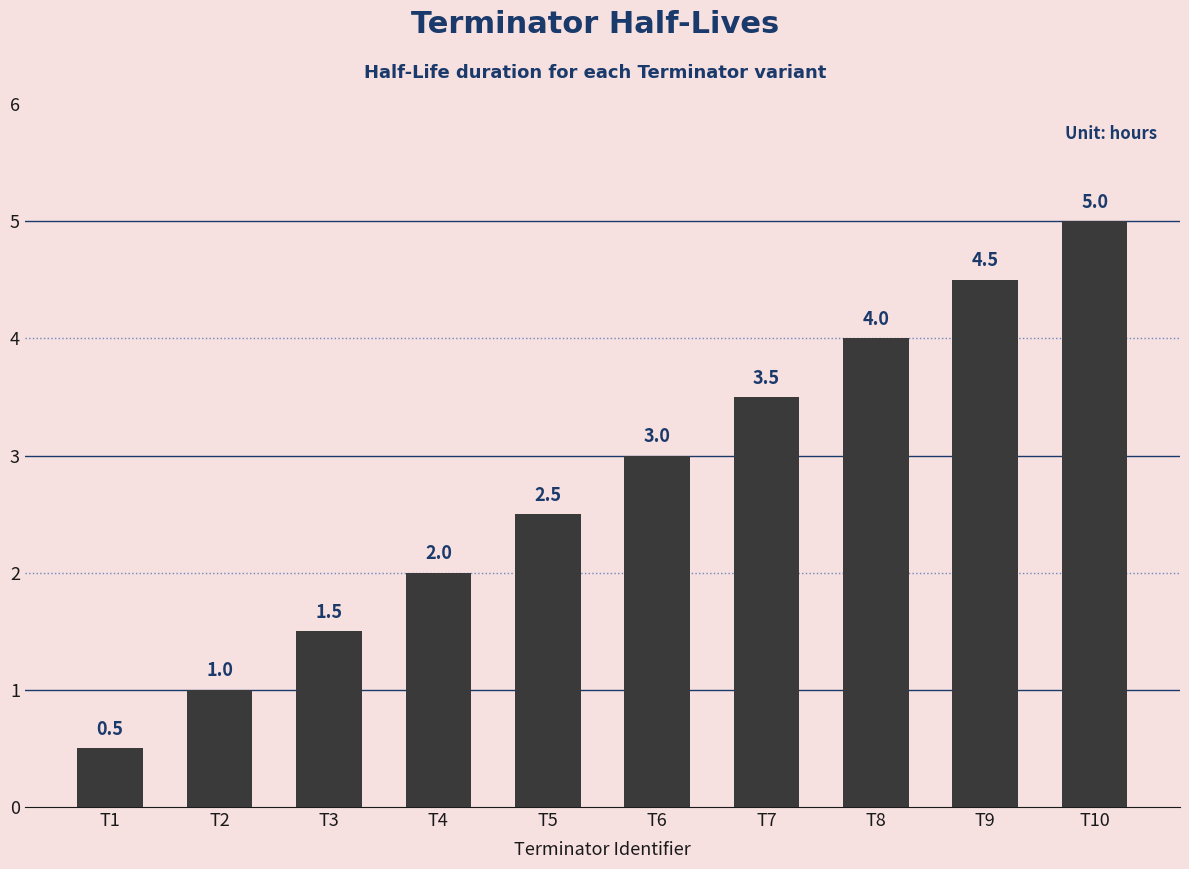

What is the difference between the maximum and minimum values?

4.5